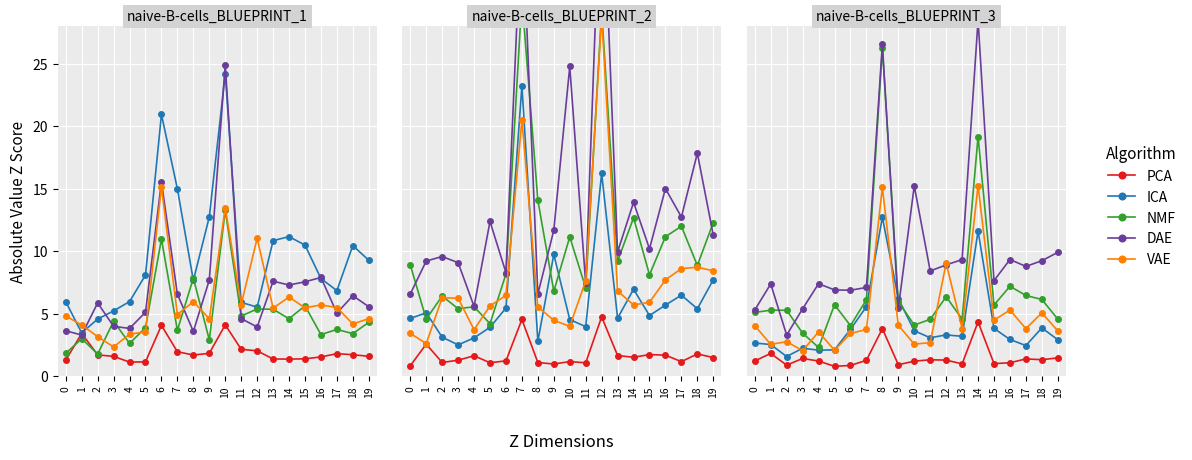

Is it true that VAE equals 4.1 at 9?

True